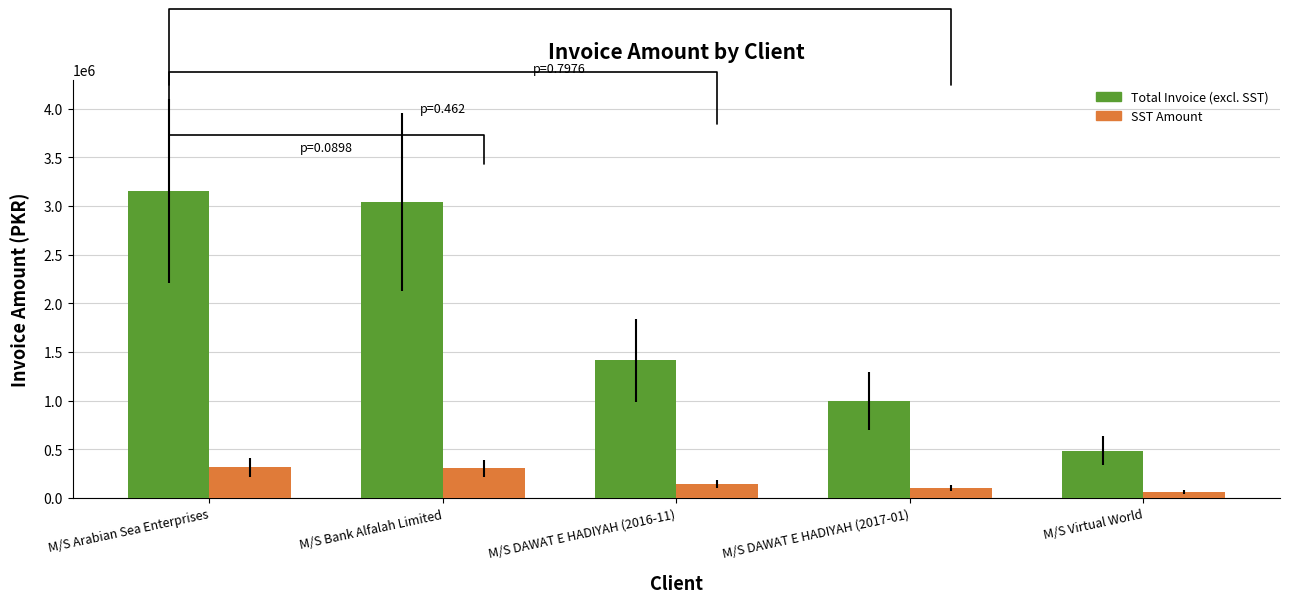

Is it true that Total Invoice (excl. SST) equals 3042669 at M/S Bank Alfalah Limited?

True